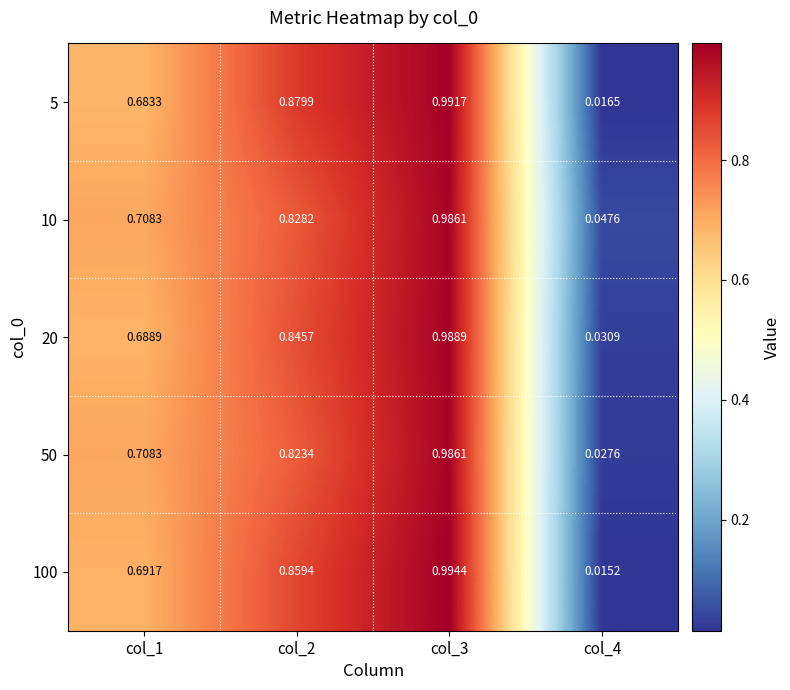

Rank the series at col_3 from lowest to highest value.

10, 50, 20, 5, 100